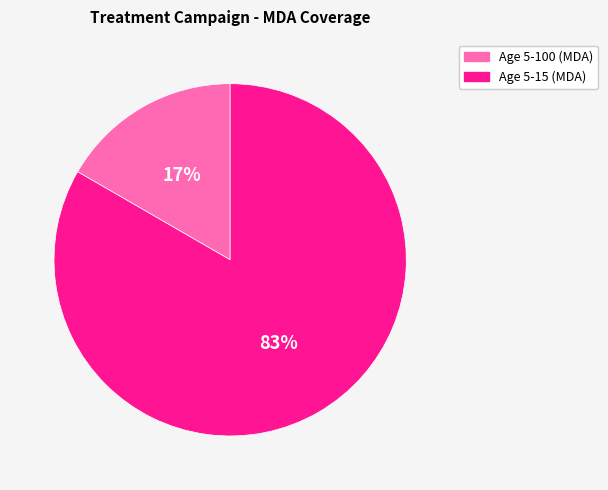

Is the sum of Age 5-15 (MDA) and Age 5-100 (MDA) greater than half?

Yes